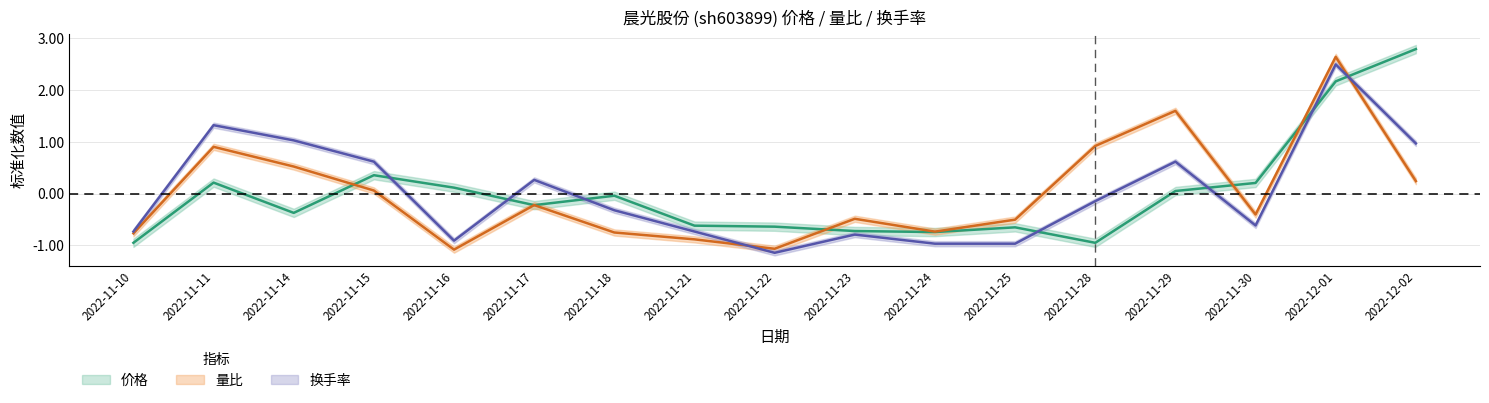

Between 2022-11-25 and 2022-11-11, which is larger?

2022-11-11